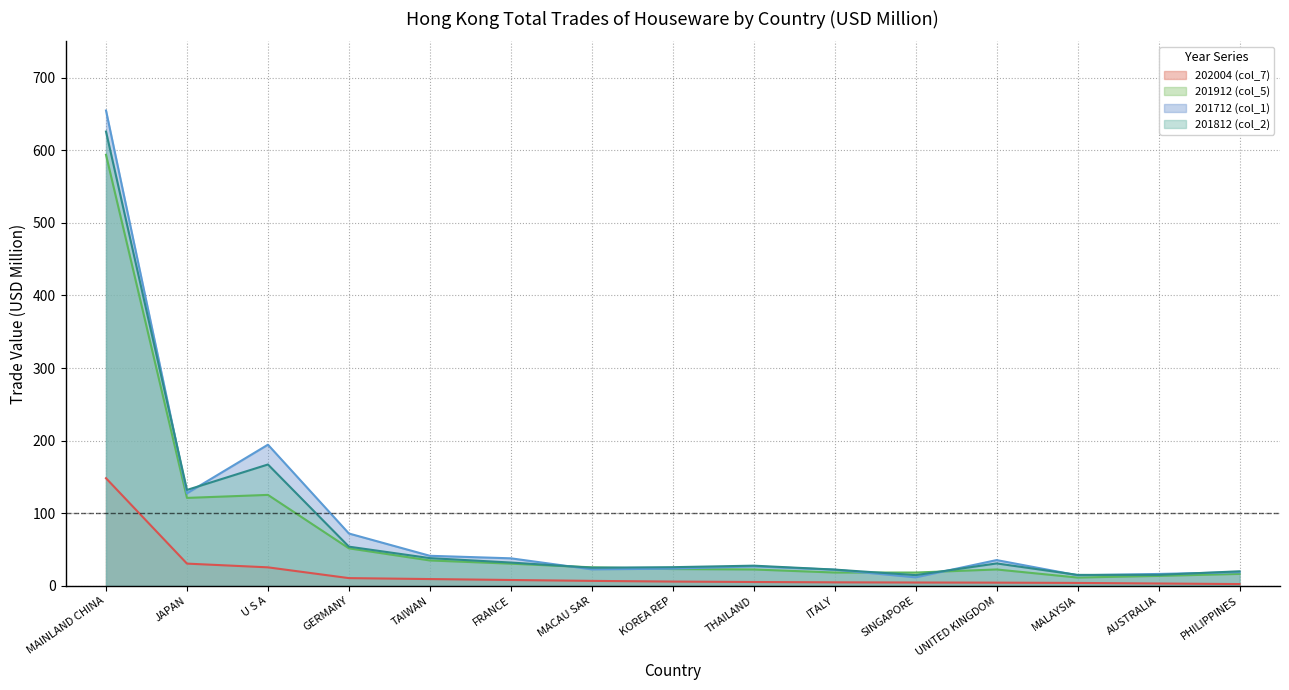

At which label is 201912 (col_5) closest to 302?

U S A